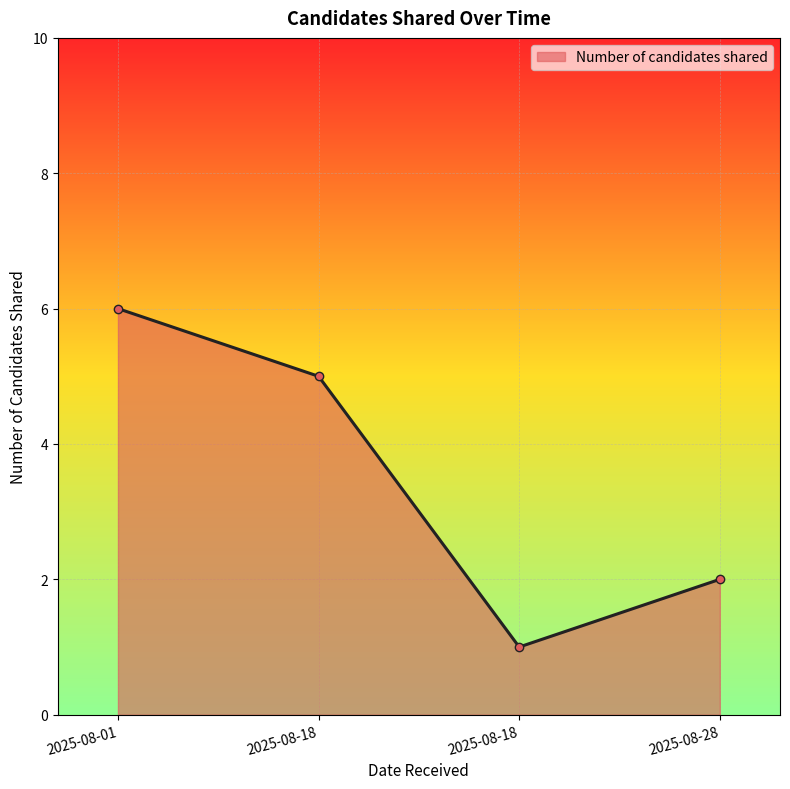

Reading left to right, list all the values displayed in this chart.

6	5	1	2